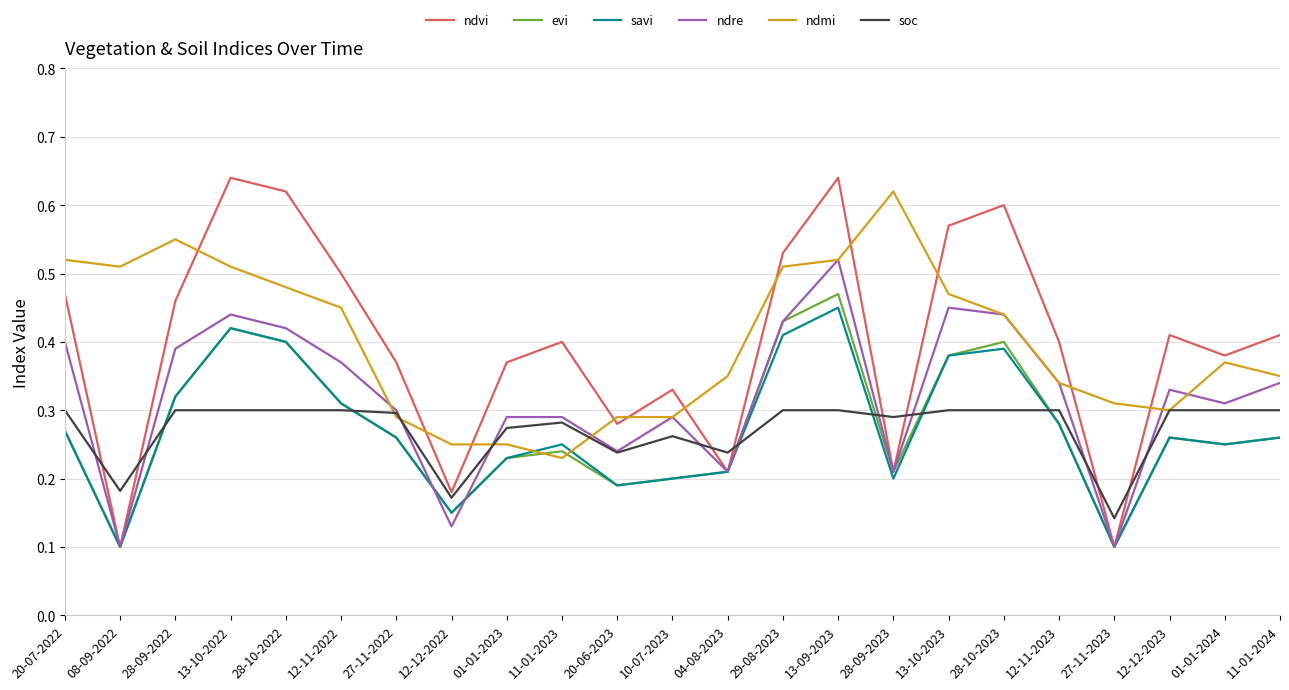

True or false: evi and ndmi cross at least once.

True